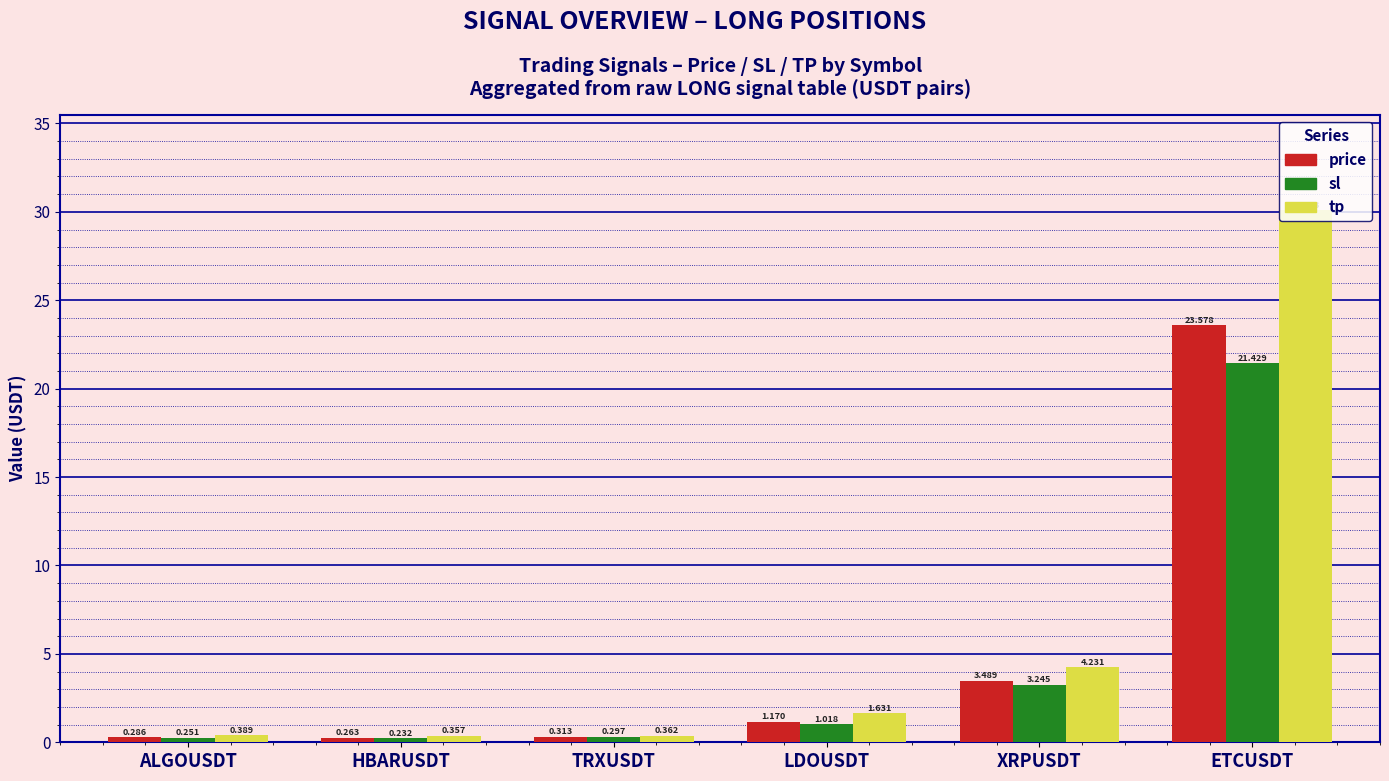

Where does the sl series first go above 1?

LDOUSDT